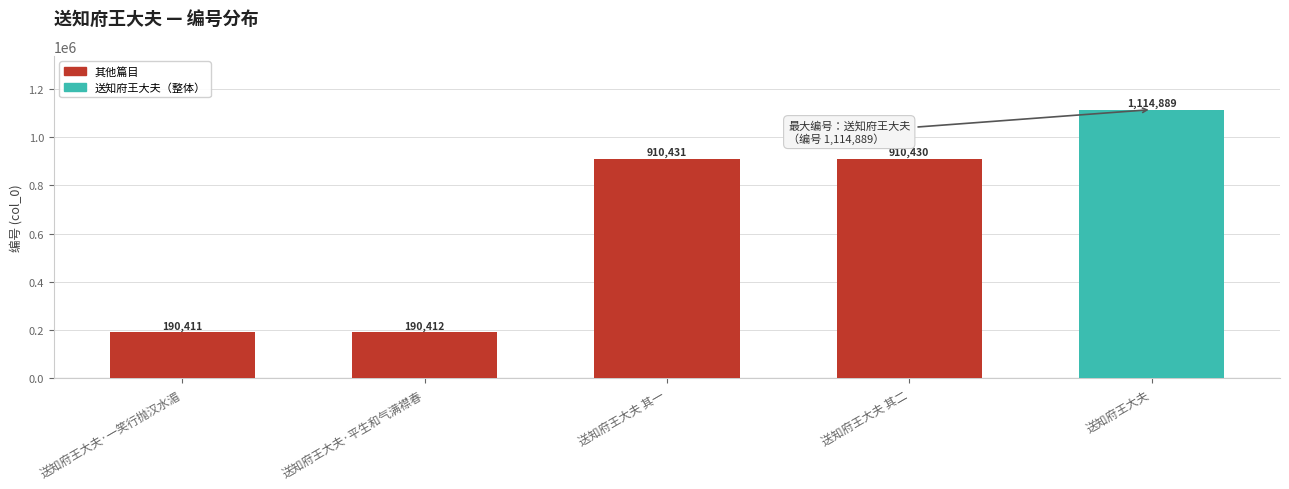

Rank the categories by value from highest to lowest.

送知府王大夫, 送知府王大夫 其一, 送知府王大夫 其二, 送知府王大夫·平生和气满襟春, 送知府王大夫·一笑行抛汉水湄